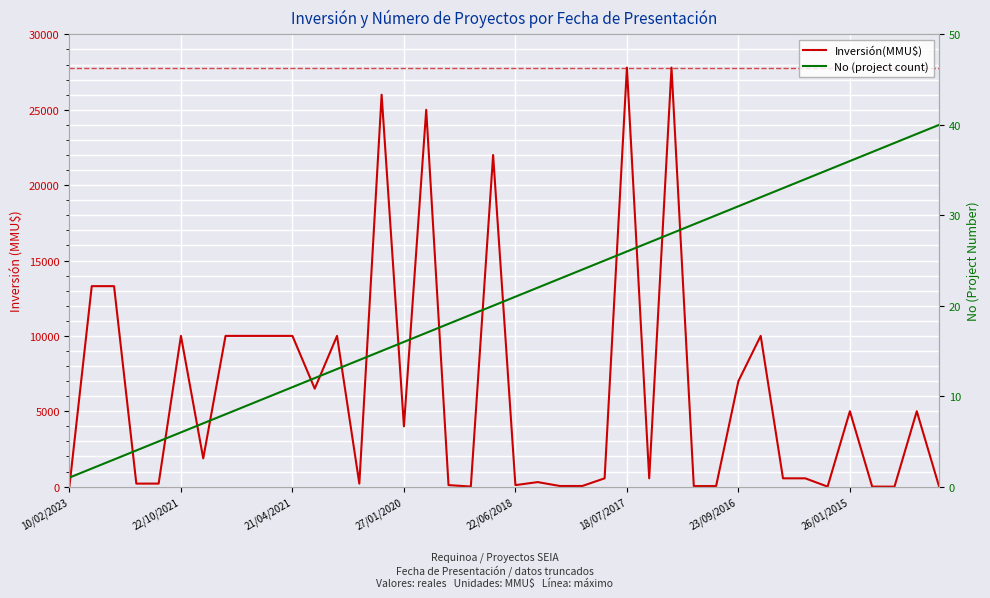

What is the label of the 4th point from the left?

27/01/2020